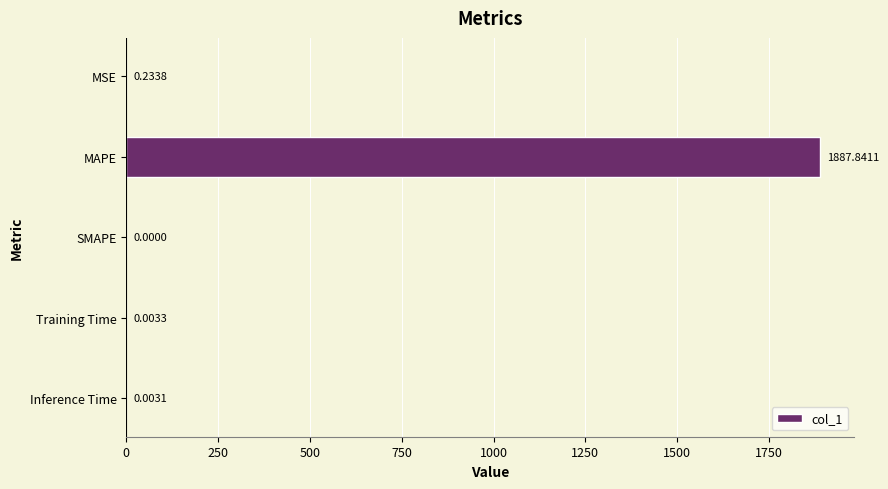

Between MSE and Inference Time, which is larger?

MSE